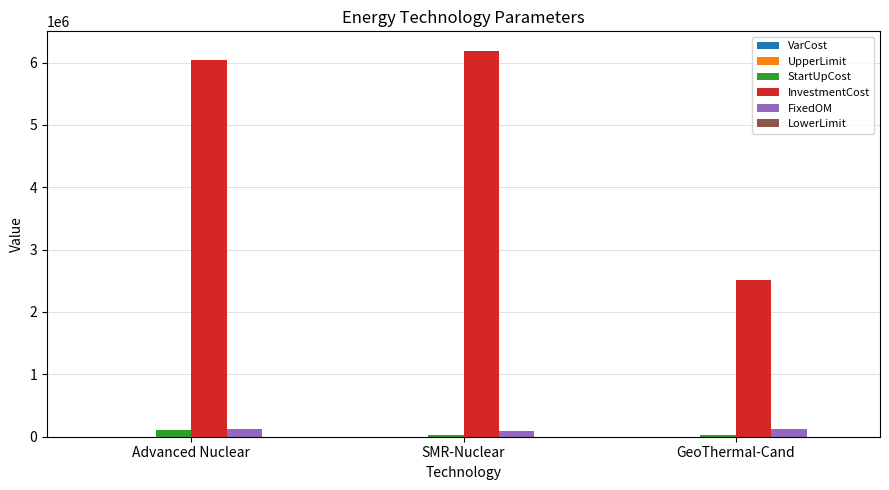

Between Advanced Nuclear and GeoThermal-Cand, which series saw the biggest shift?

InvestmentCost